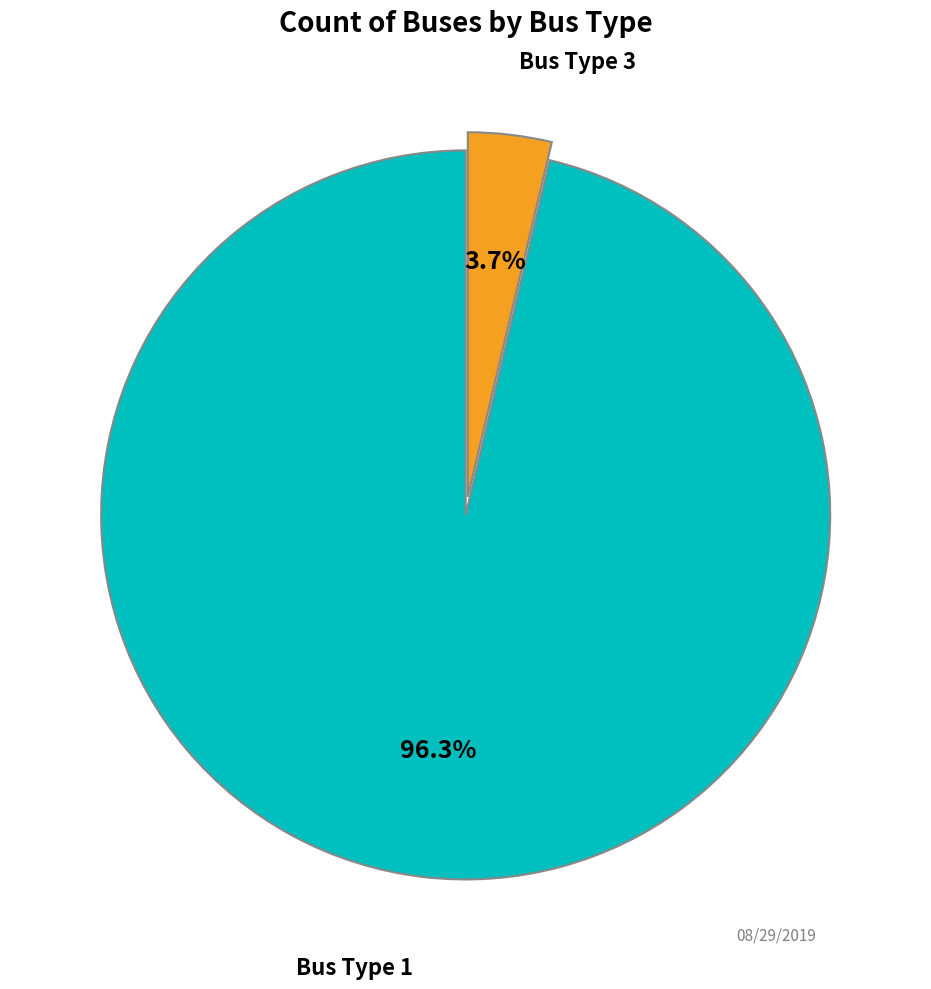

What is the largest slice in the pie chart?

Bus Type 1